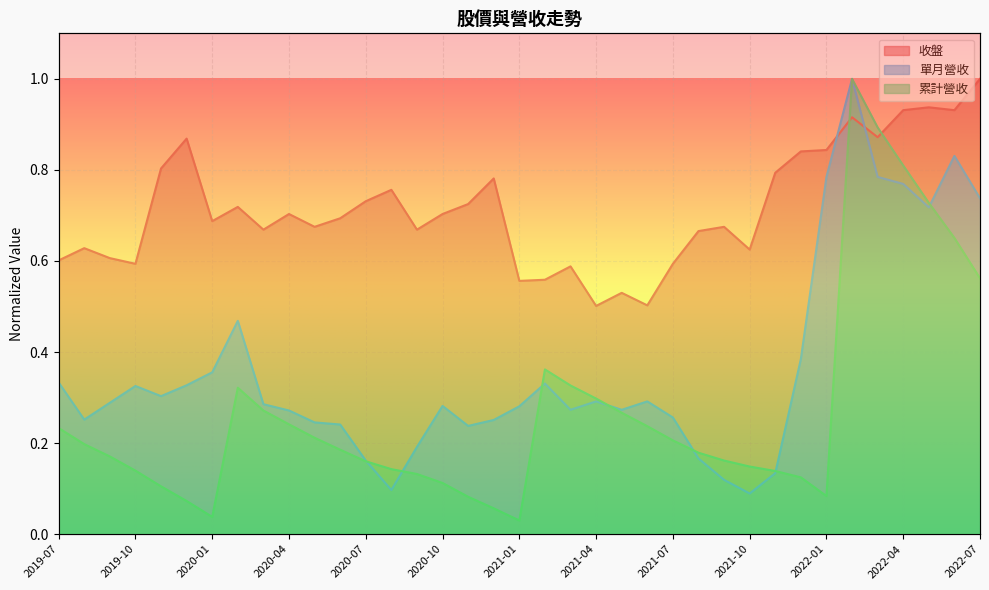

What position from the right is 2022-05?

3